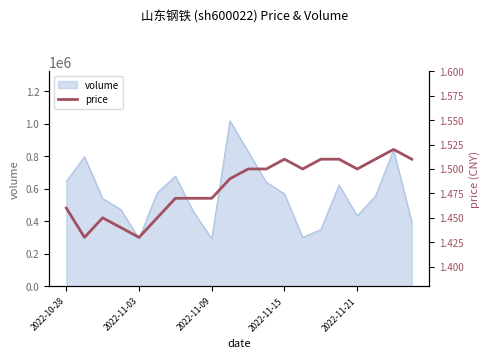

What is the minimum value for volume?

292286